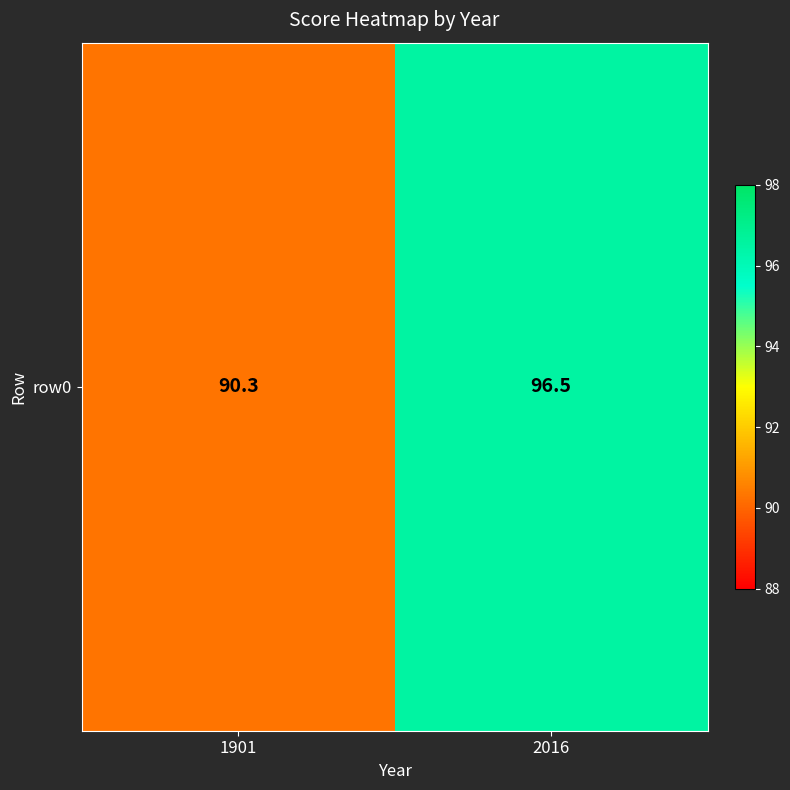

How many categories are shown in the chart?

2